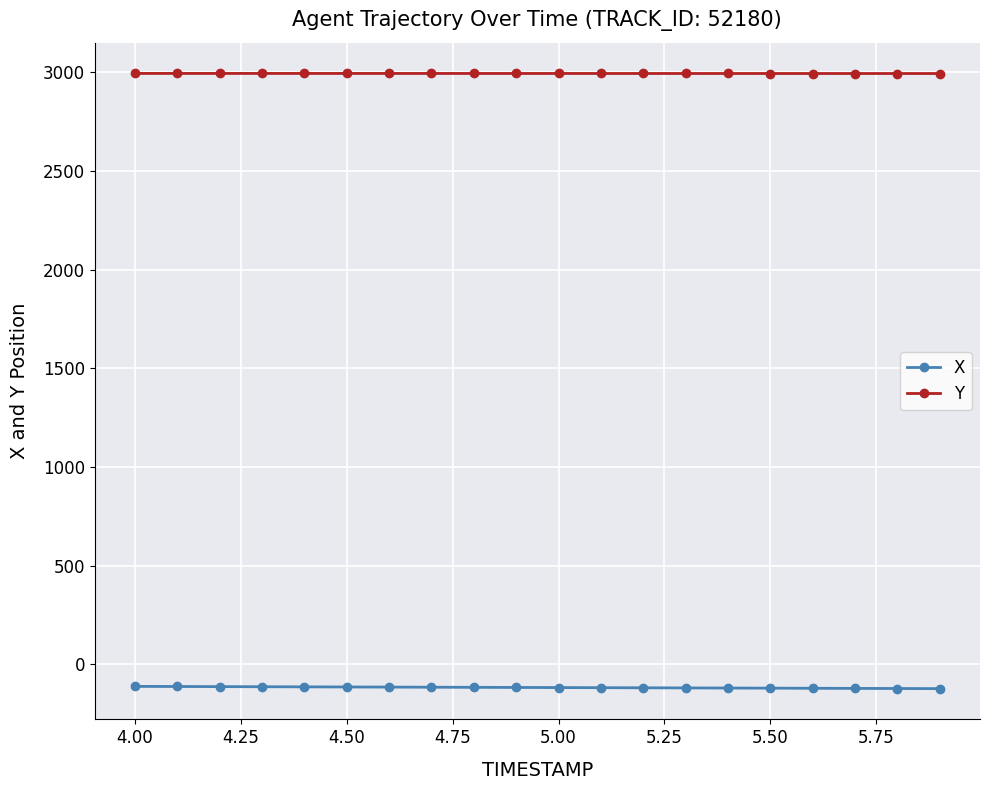

Rank the series by their average value, from lowest to highest.

X, Y